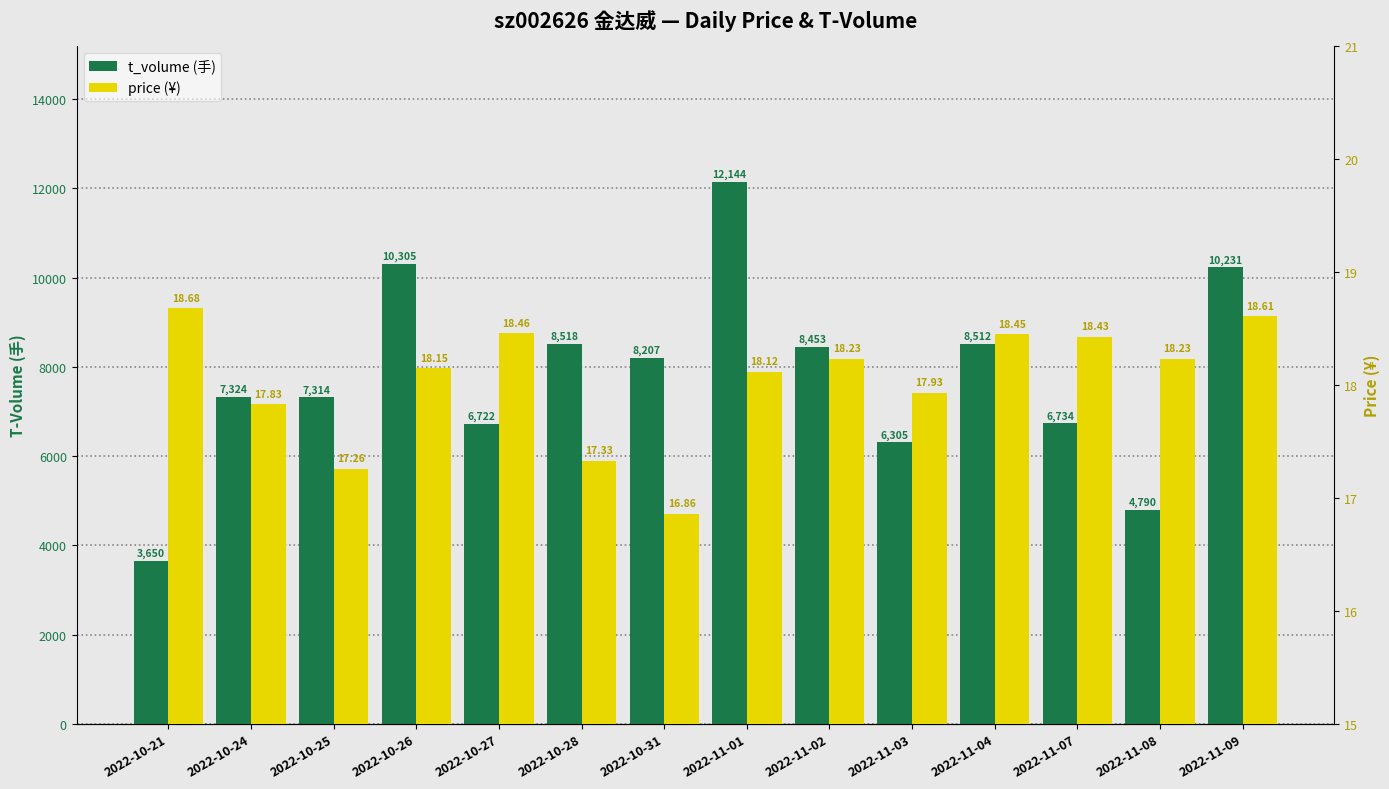

How many values in the price series are below 18?

5